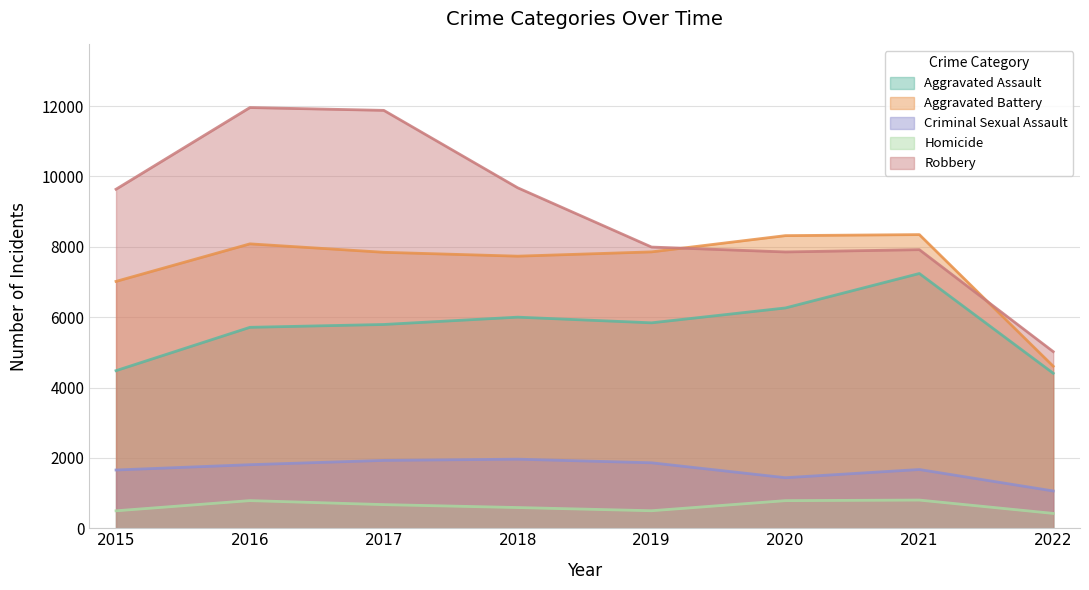

True or false: Aggravated Assault and Robbery intersect in this chart.

False